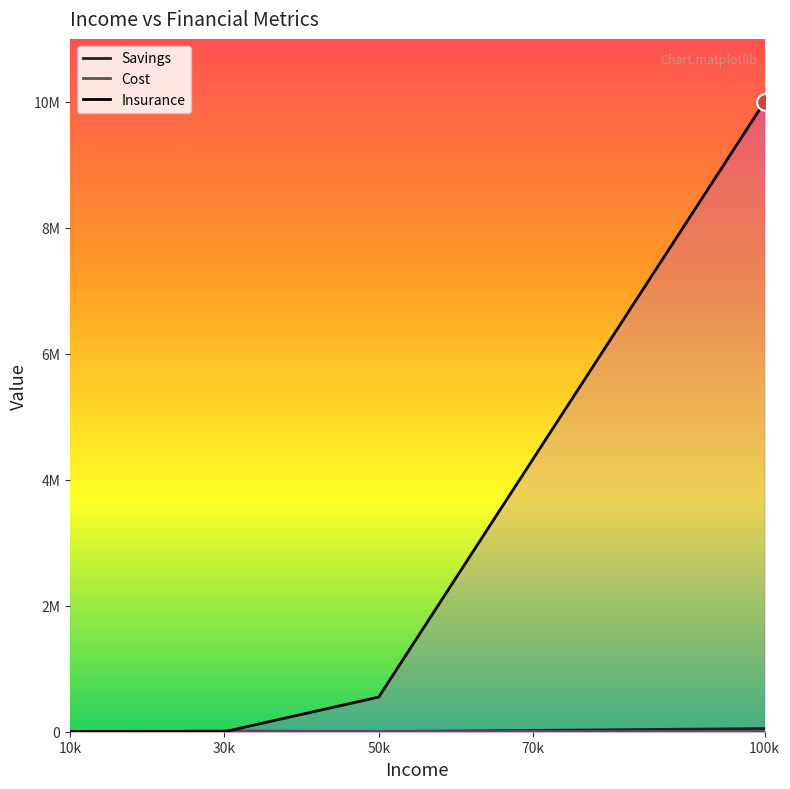

How many values in the Insurance series are below 550000?

2